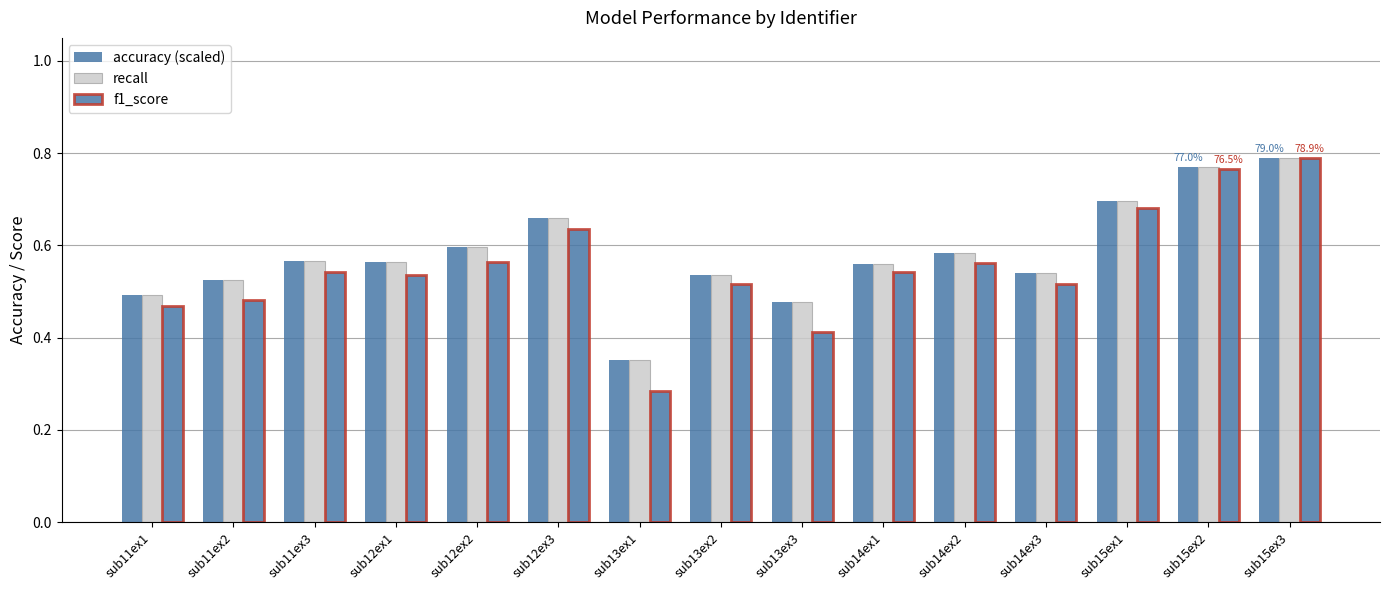

What is the total value across all series at sub13ex2?

1.6